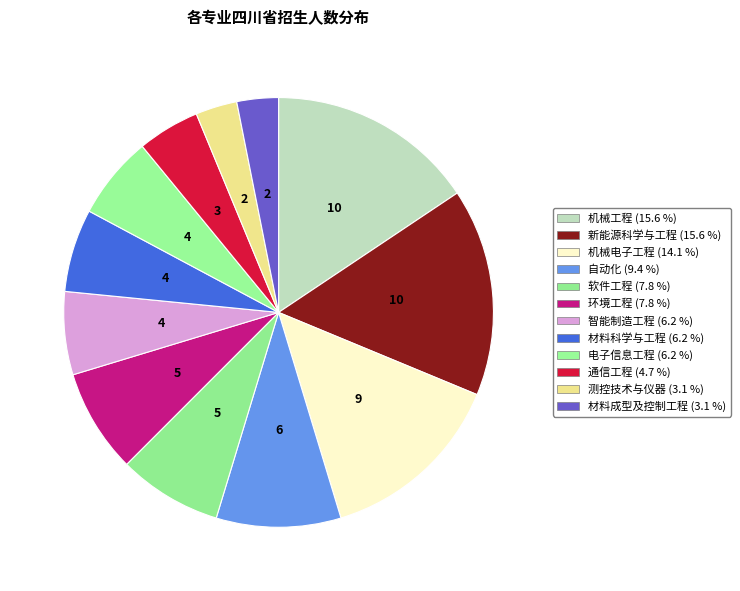

To the nearest percent, what is the combined percentage of 软件工程 and 通信工程?

12%